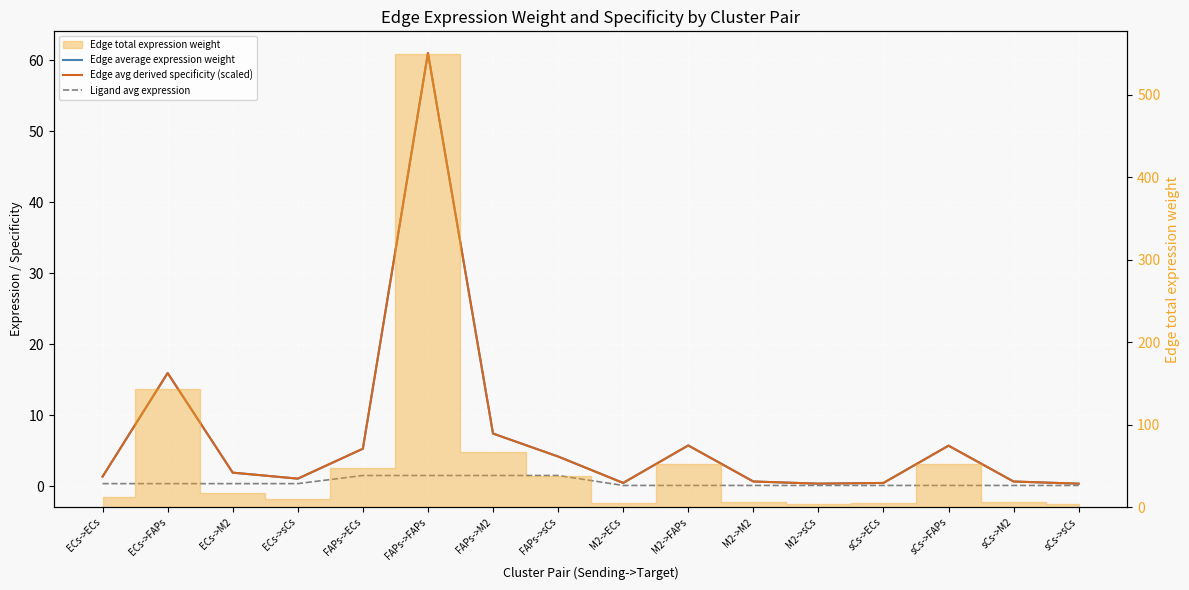

True or false: Edge average expression weight and Ligand avg expression intersect in this chart.

False